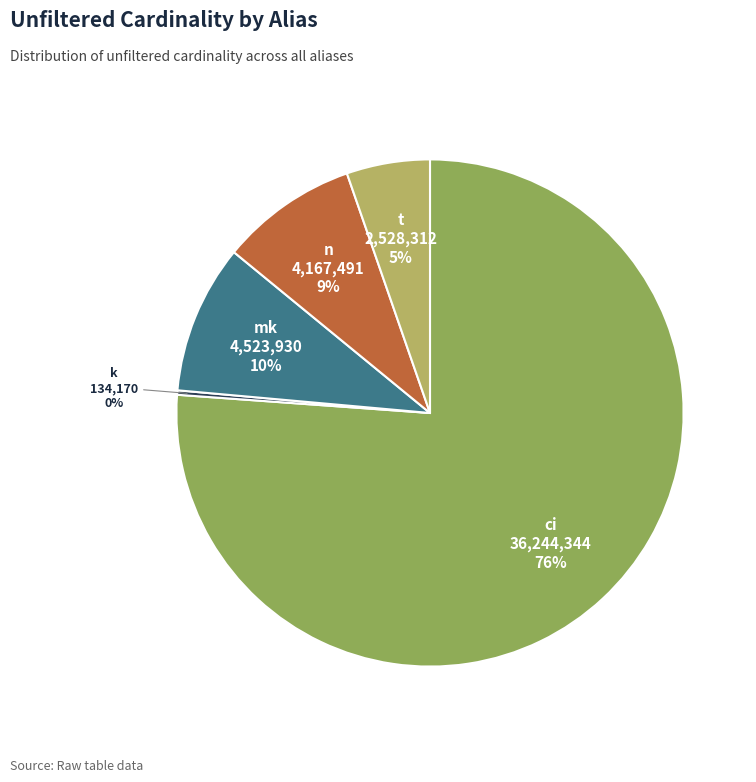

Count the number of slices in the pie.

5